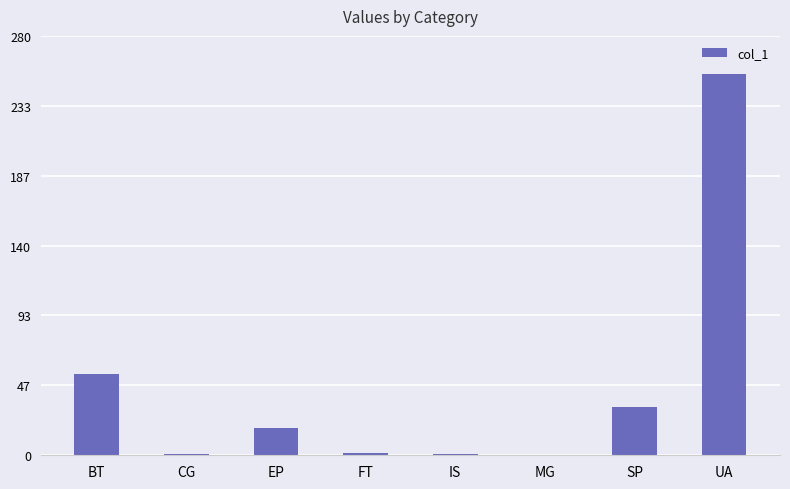

What value does the data have at EP?

18.2